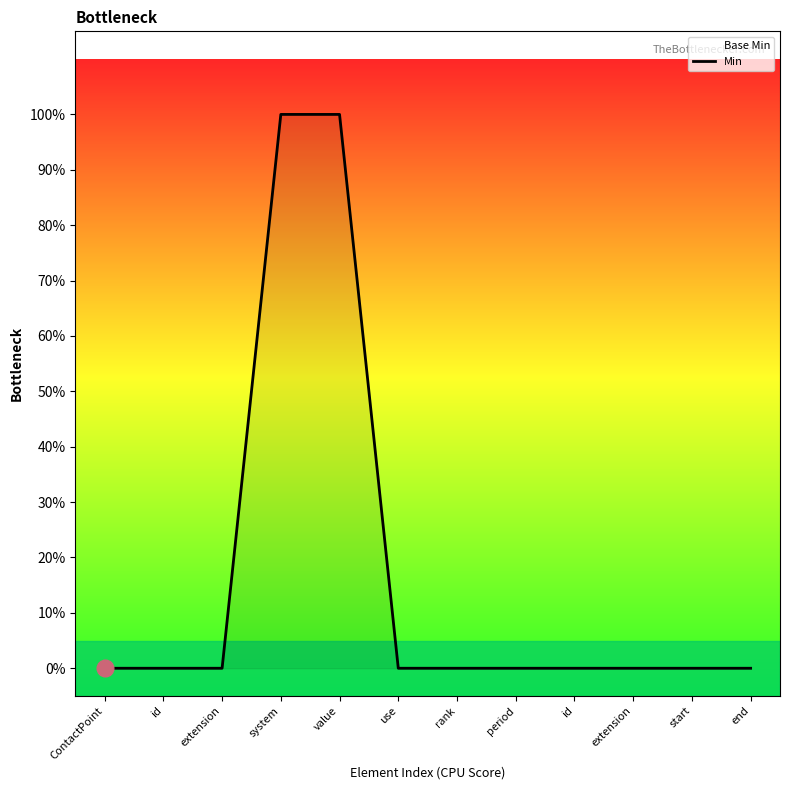

Which category has the lowest value across all series?

ContactPoint